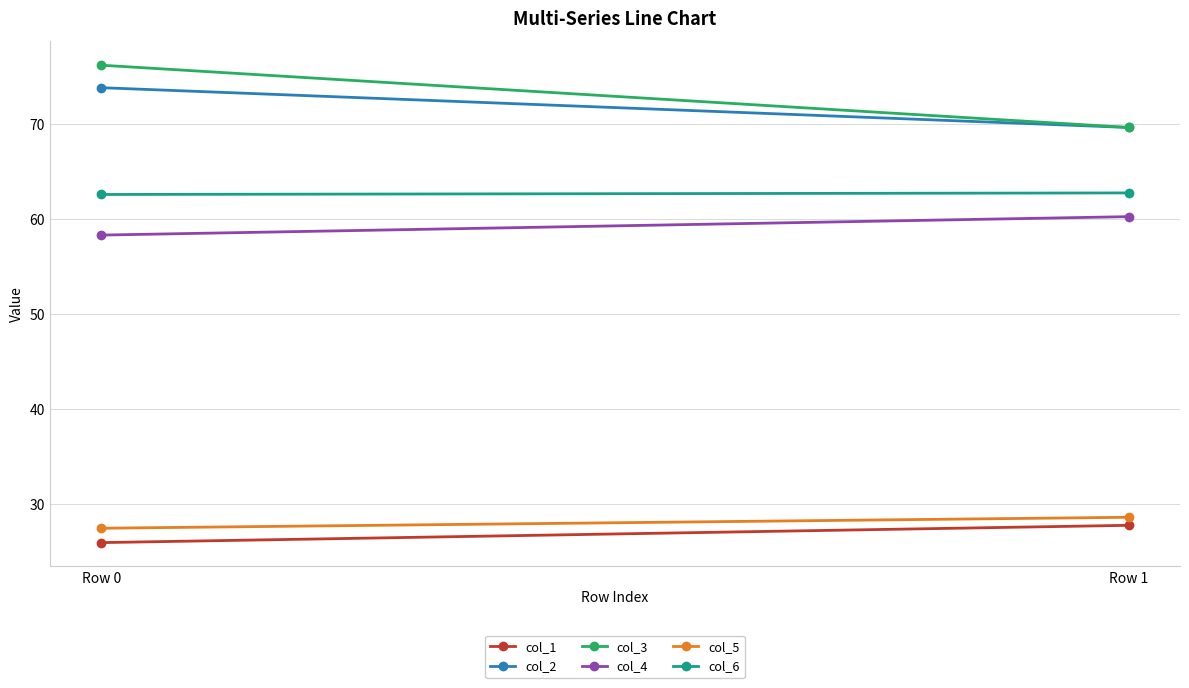

Rank the series by their maximum value, from highest to lowest.

col_3, col_2, col_6, col_4, col_5, col_1